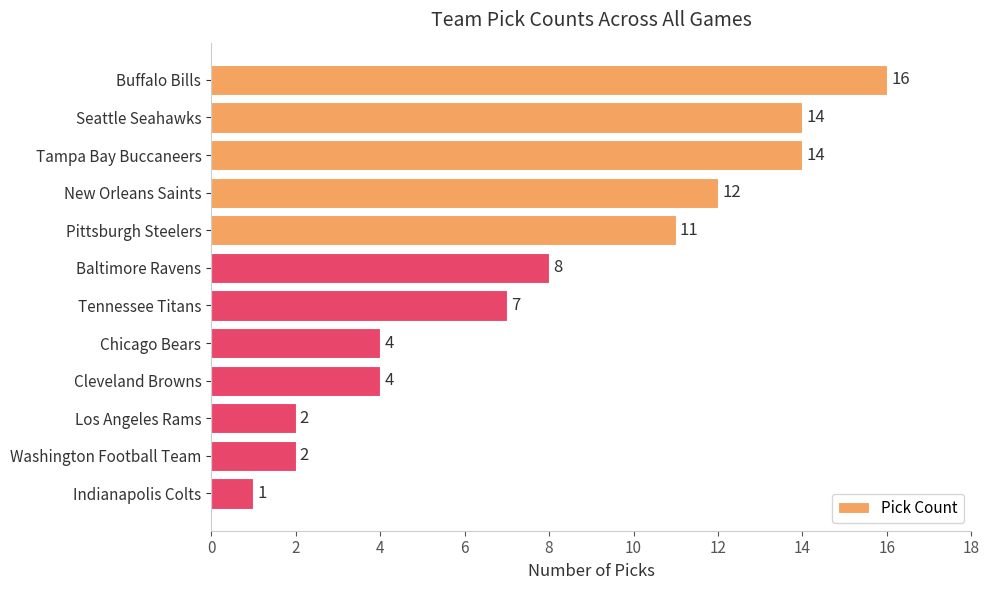

Which has a higher value, New Orleans Saints or Tampa Bay Buccaneers?

Tampa Bay Buccaneers